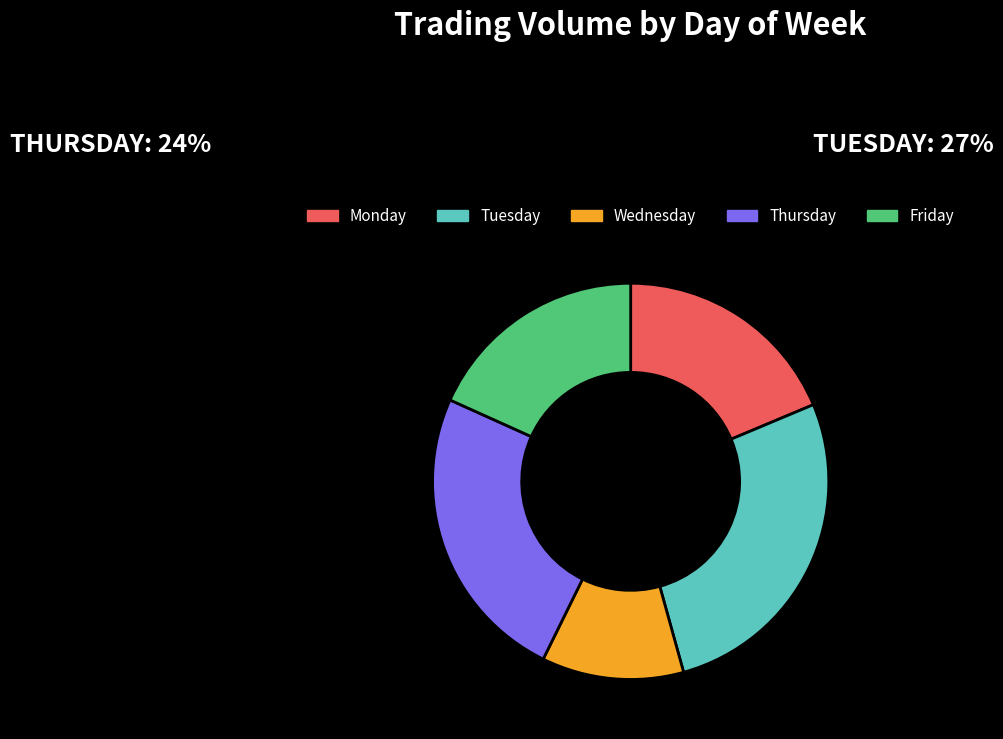

Is it true that Wednesday is 29% of the pie?

False